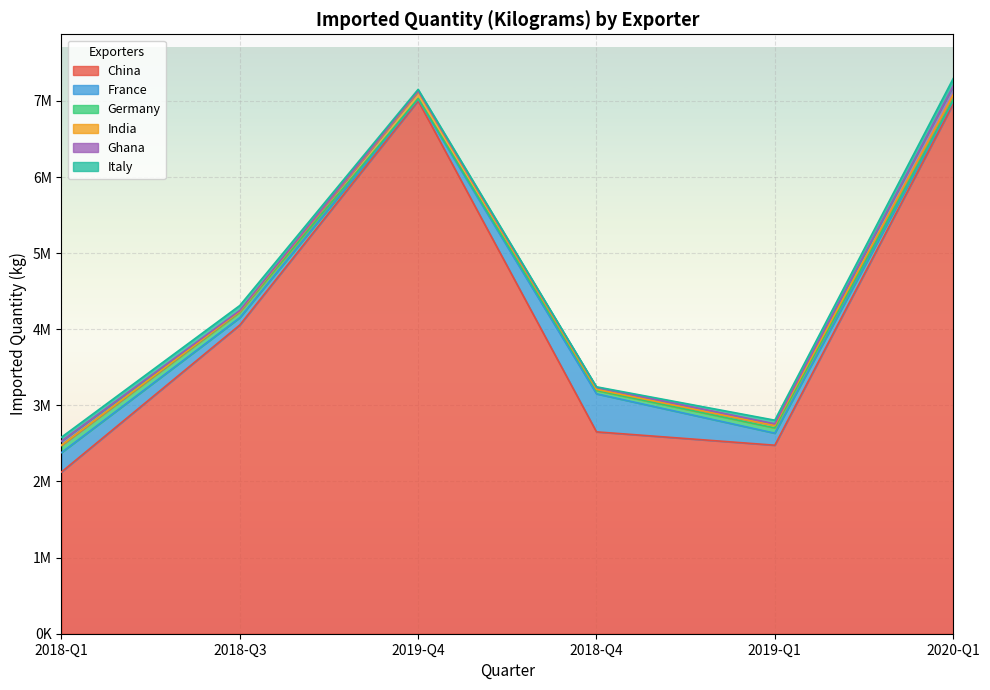

True or false: China and India cross at least once.

False